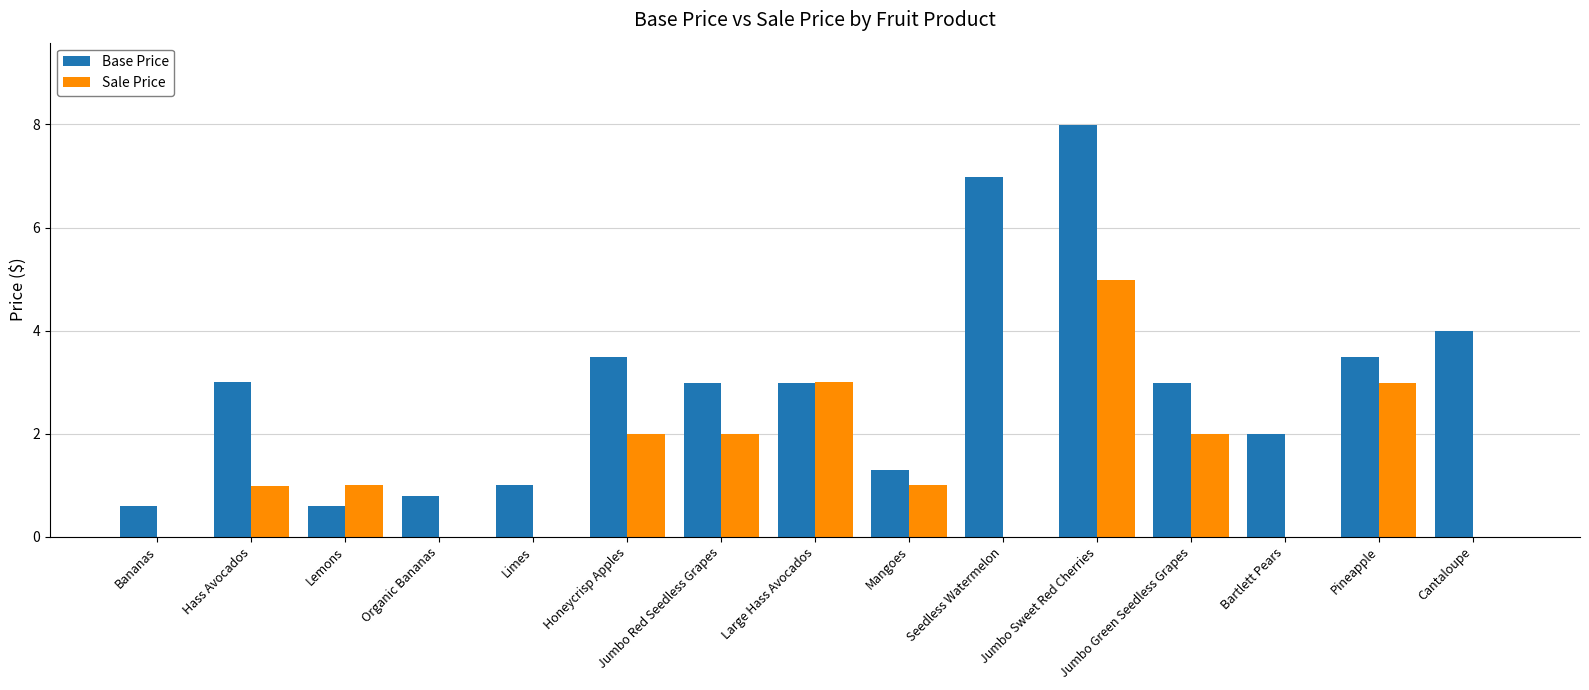

Read the Base Price value at Jumbo Sweet Red Cherries.

8.0